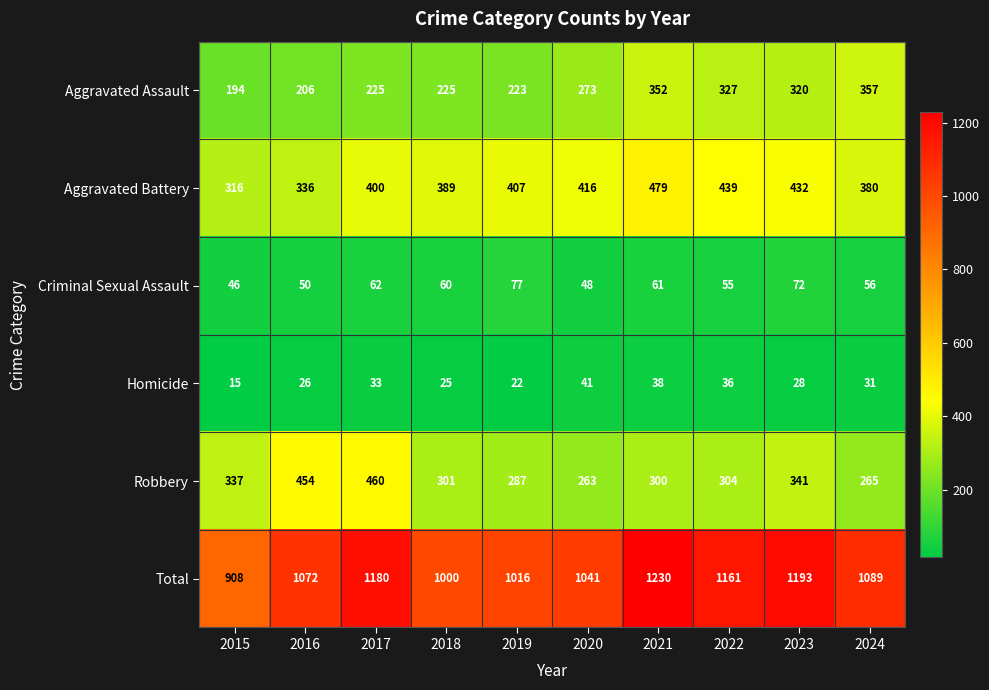

How many distinct data groups are displayed?

6